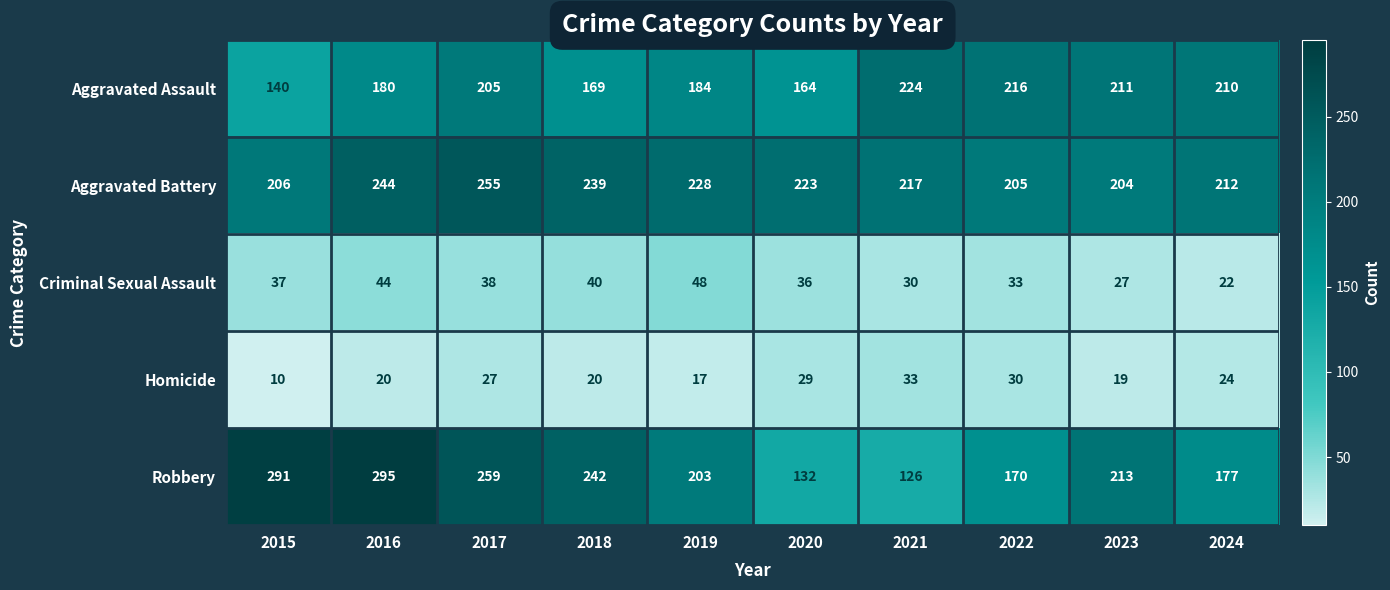

What is the total value across all series at 2020?

584